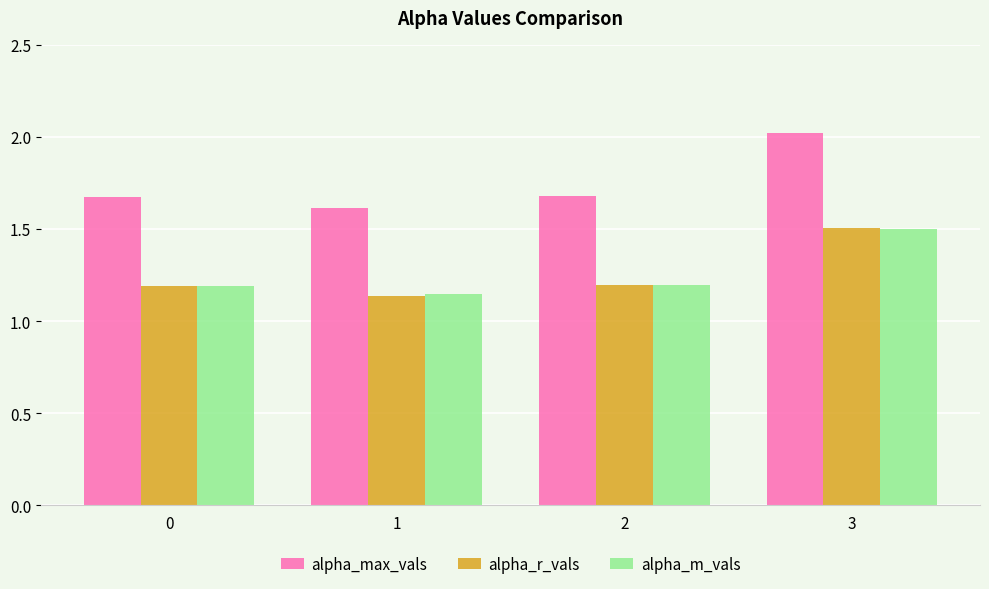

How many bars are there in each group?

3